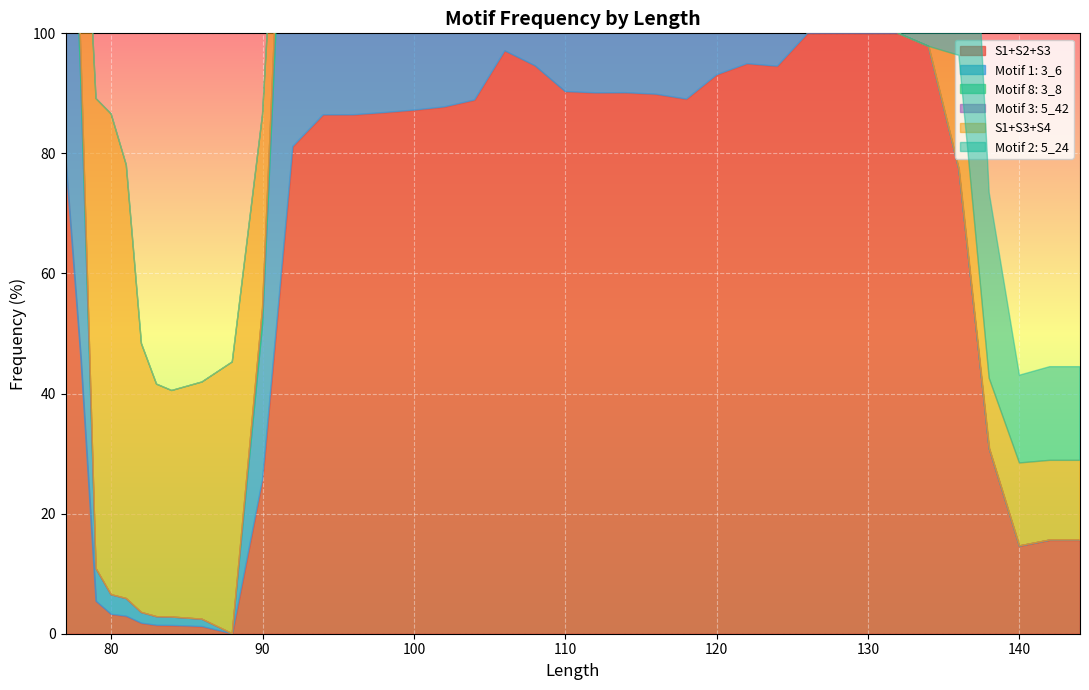

How many values in S1+S2+S3 are above zero?

37